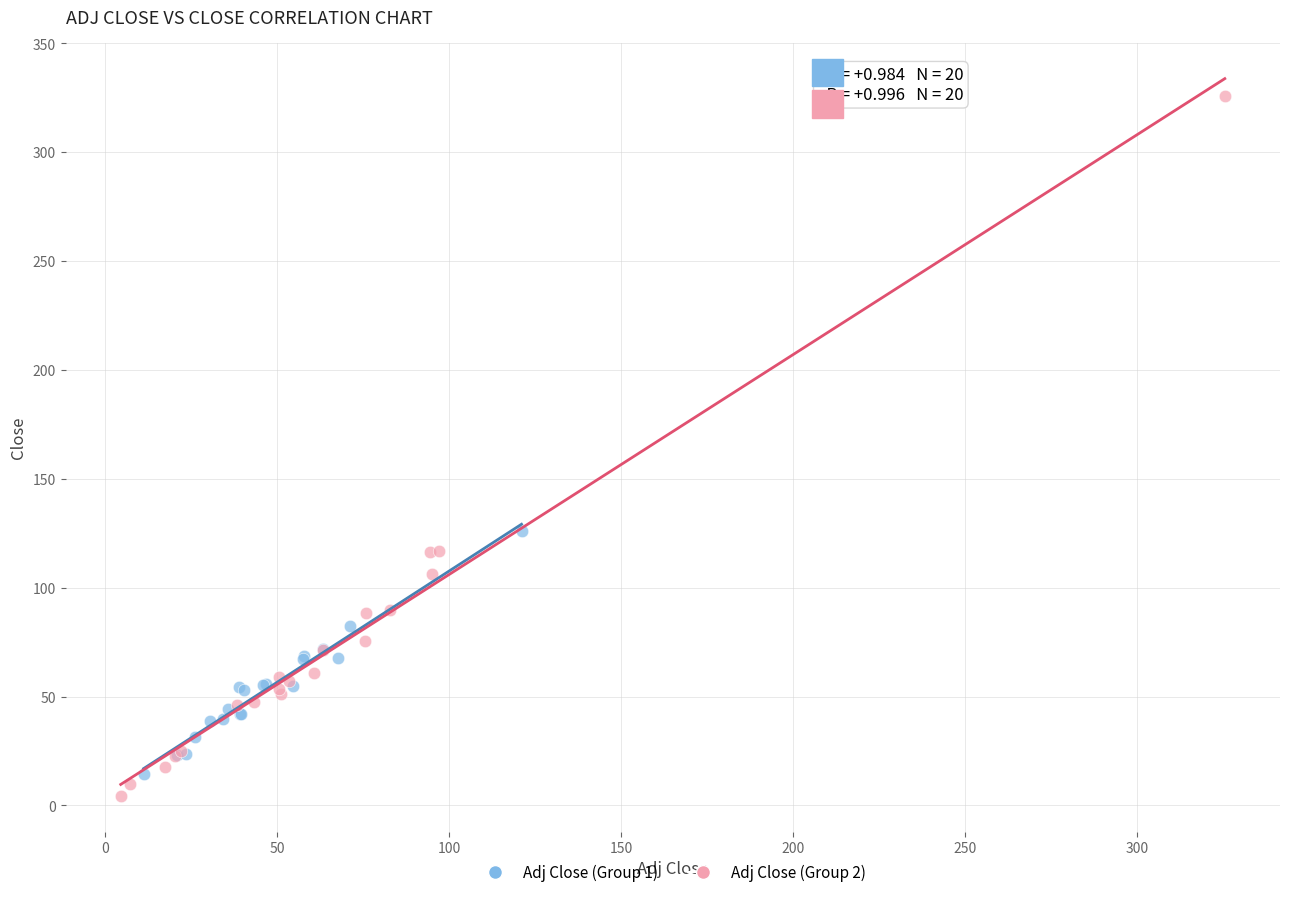

Which series contains the highest Y value?

Adj Close (Group 2)